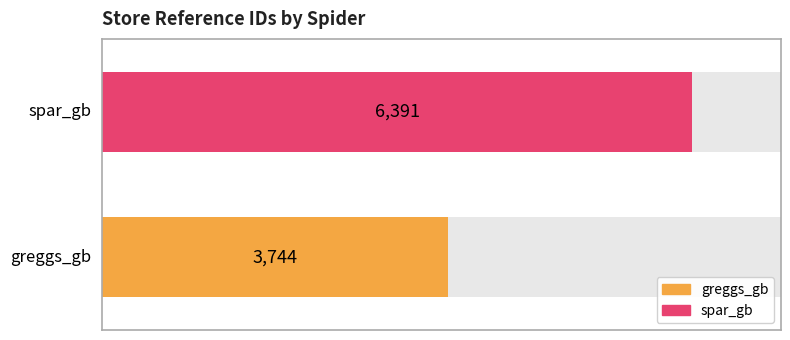

How many values are below 6391?

1